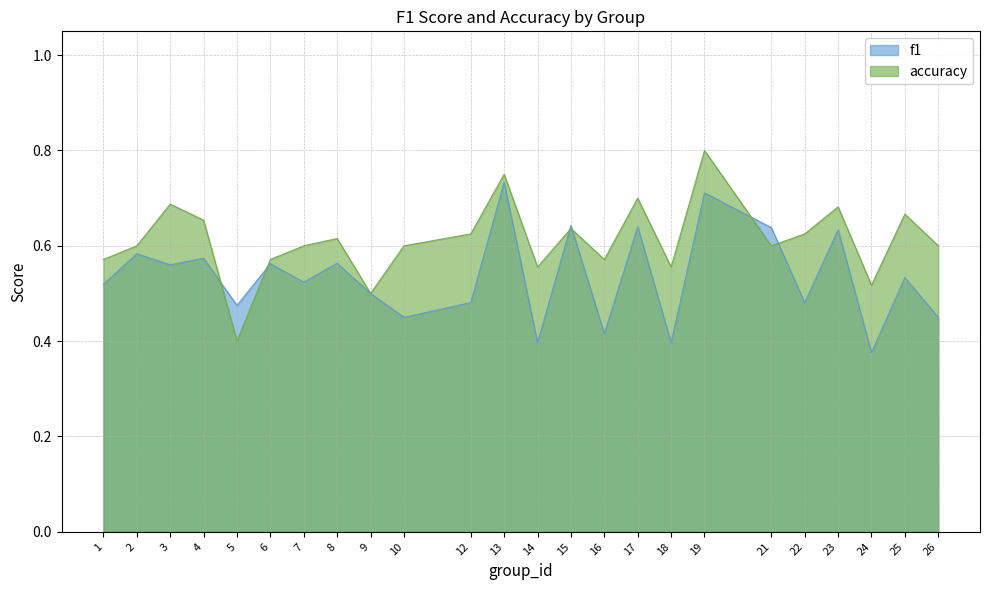

What is the minimum value shown in the chart?

0.4